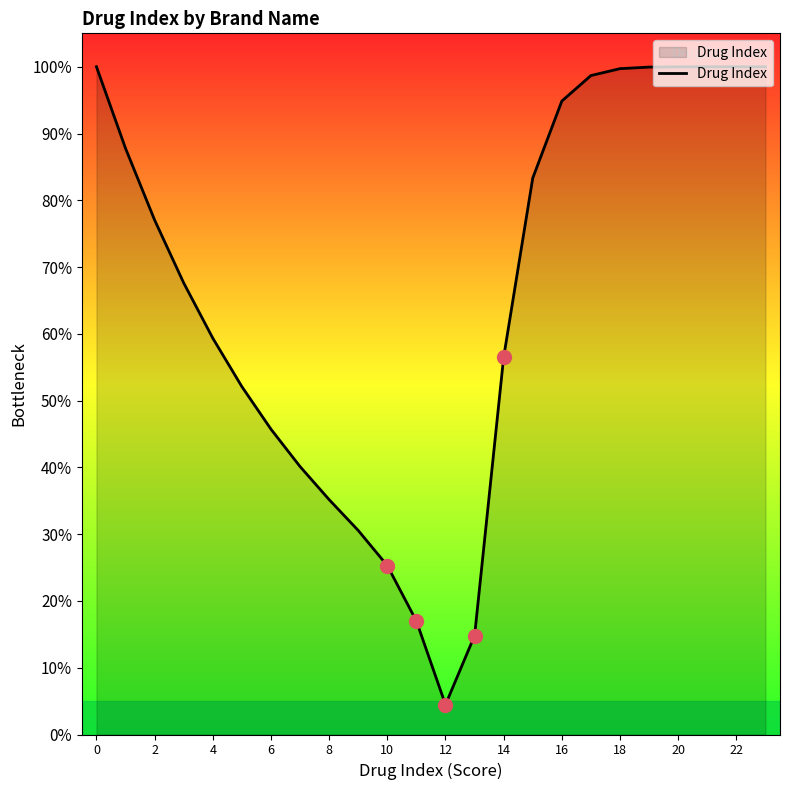

What is the sum of all values?

1590.0